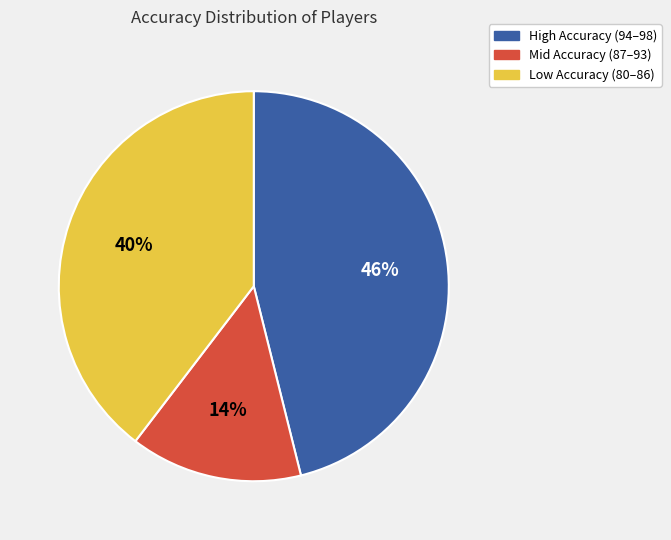

Does any single category account for the majority?

No